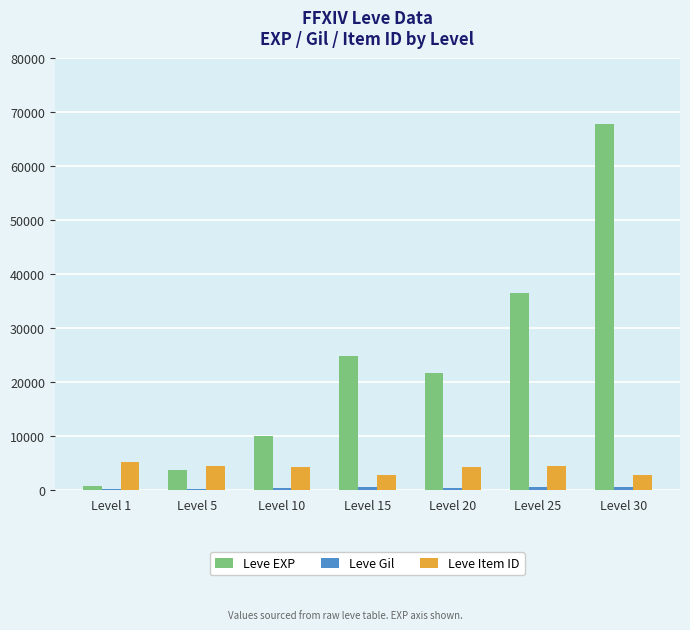

The value of Leve EXP at Level 10 is 3467. True or false?

False